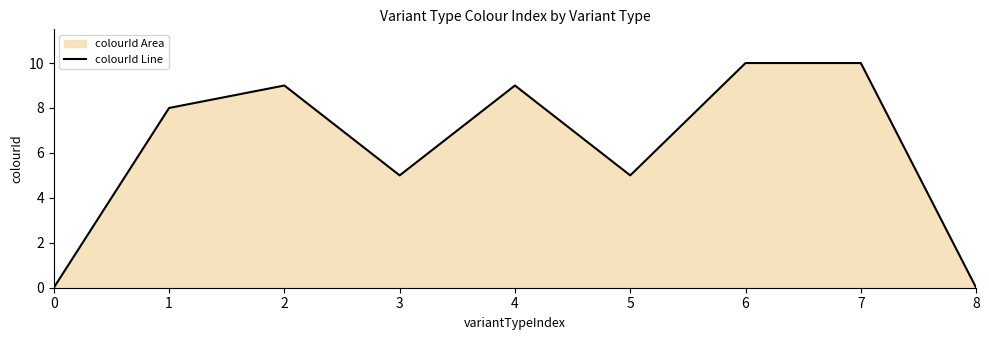

Reading right to left, extract all data points from this chart.

8=0	7=10	6=10	5=5	4=9	3=5	2=9	1=8	0=0